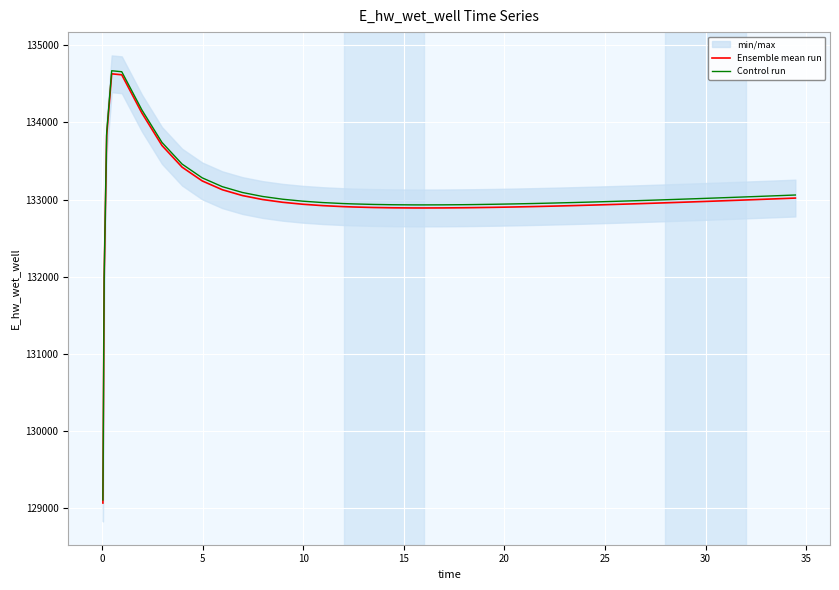

True or false: Control run and Ensemble mean run cross at least once.

False